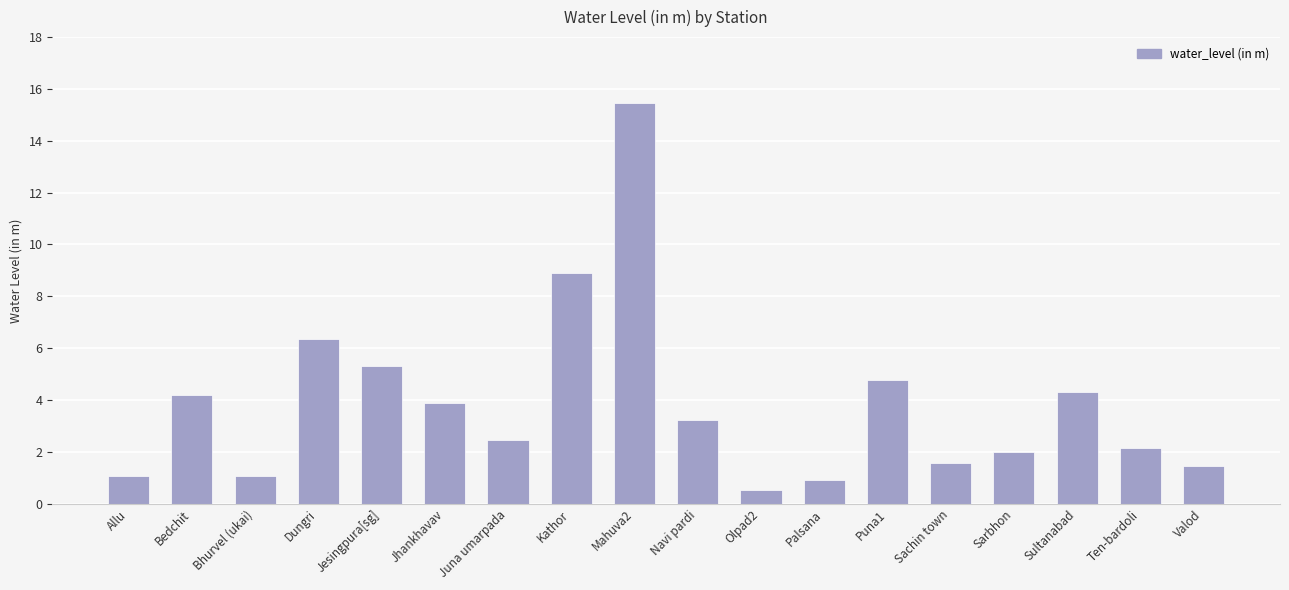

What is the label of the 13th bar from the left?

Puna1